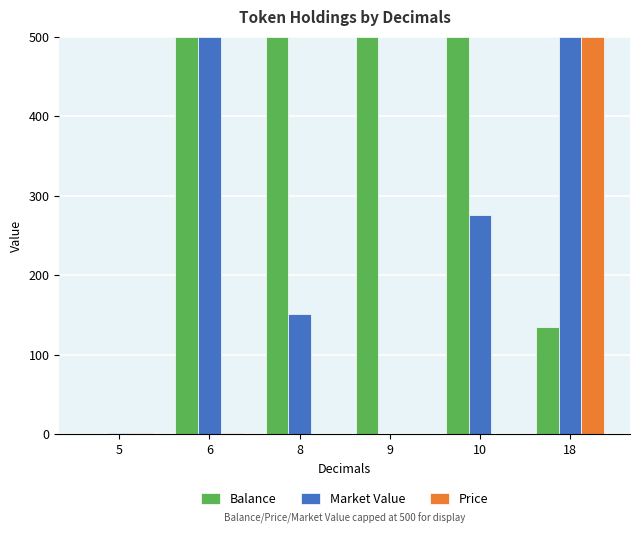

Which series changed the most between 5 and 8?

Balance